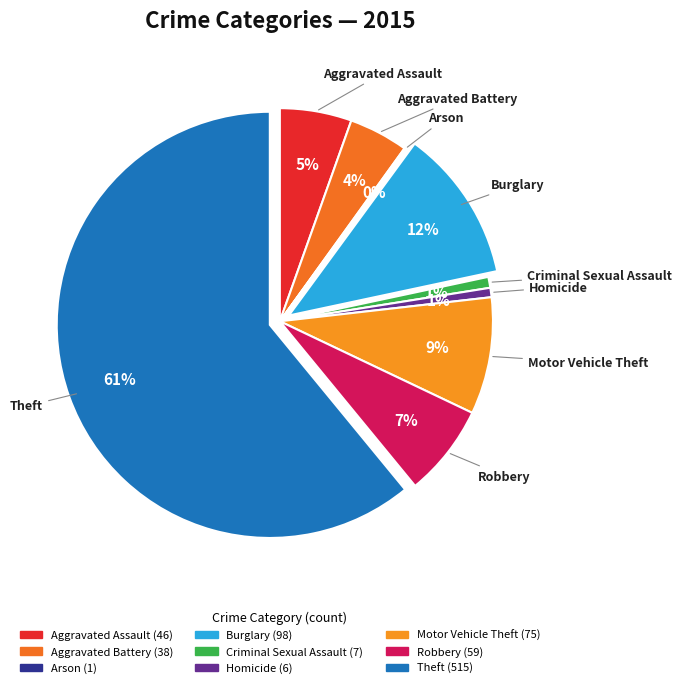

Between Aggravated Battery and Motor Vehicle Theft, which is larger?

Motor Vehicle Theft